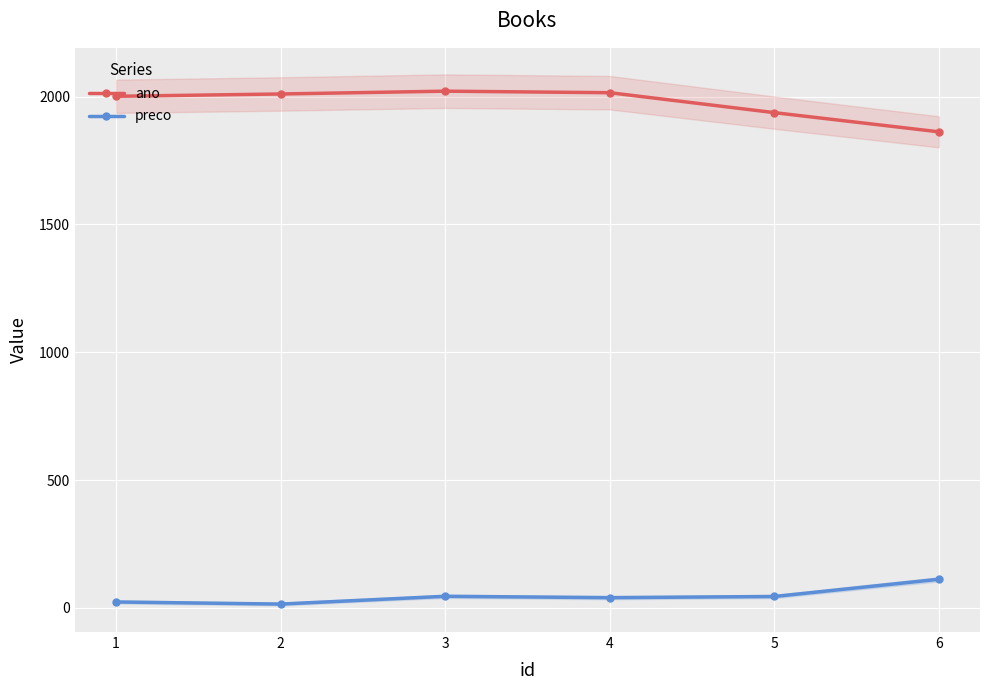

What is the maximum value for ano?

2021.0